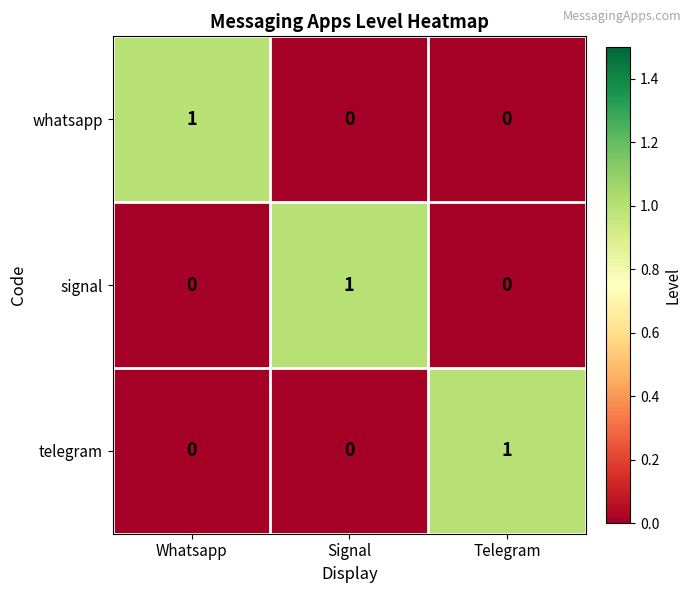

Is the value of telegram at Telegram greater than the value of signal at Whatsapp?

Yes